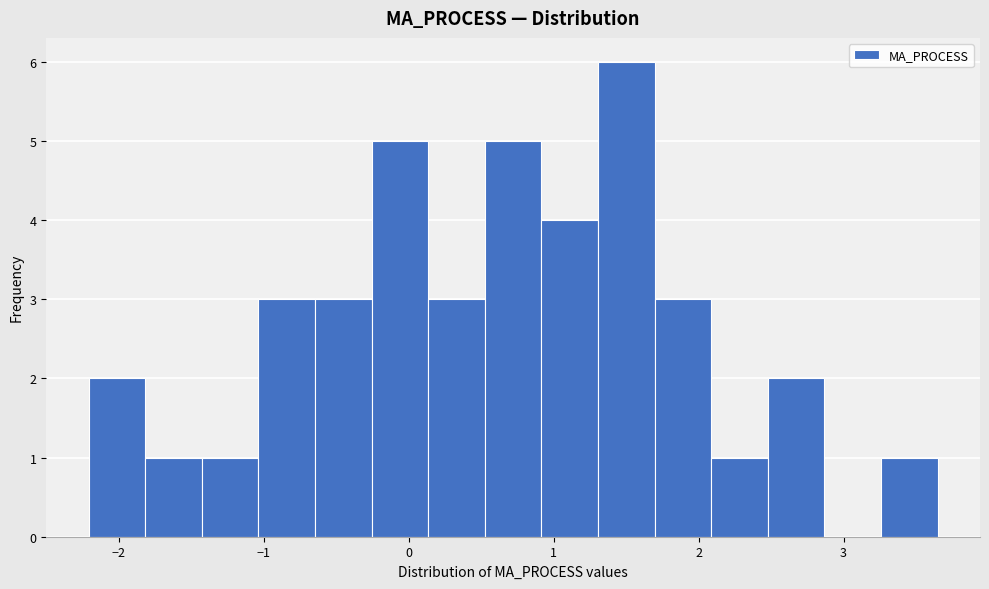

Around what value on the x-axis is the tallest bar? Give the approximate position of its centre, as read against the axis.

1.5